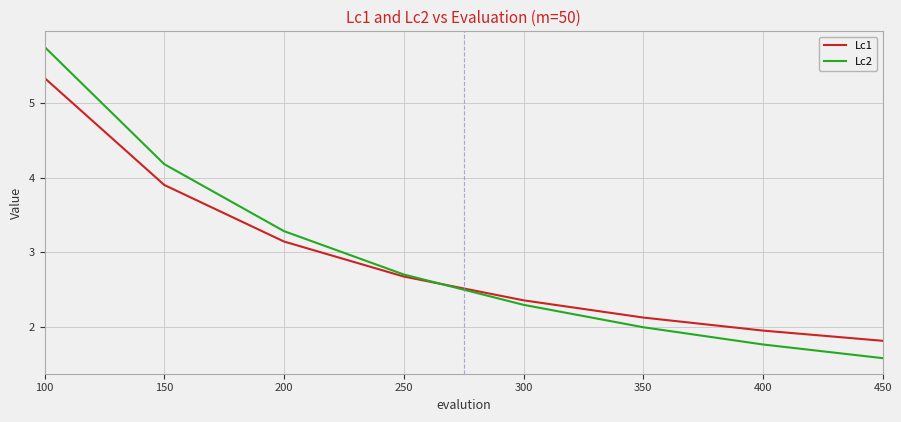

What is the difference between the maximum and minimum values in the Lc2 series?

4.2